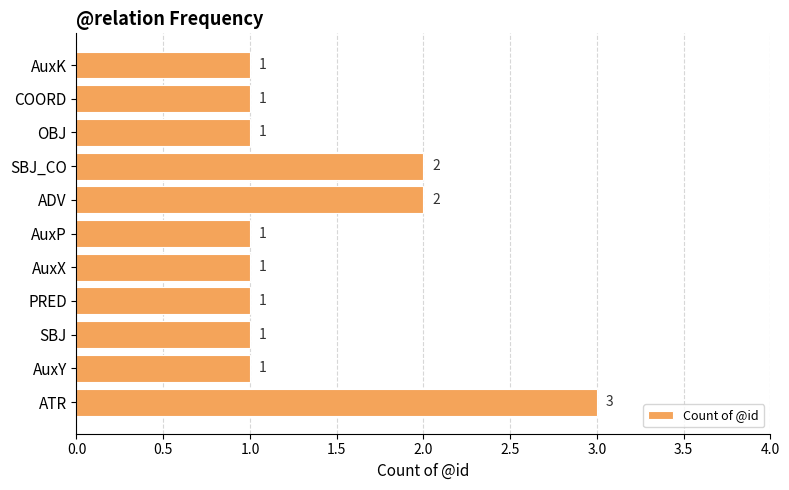

What is the maximum value shown in the chart?

3